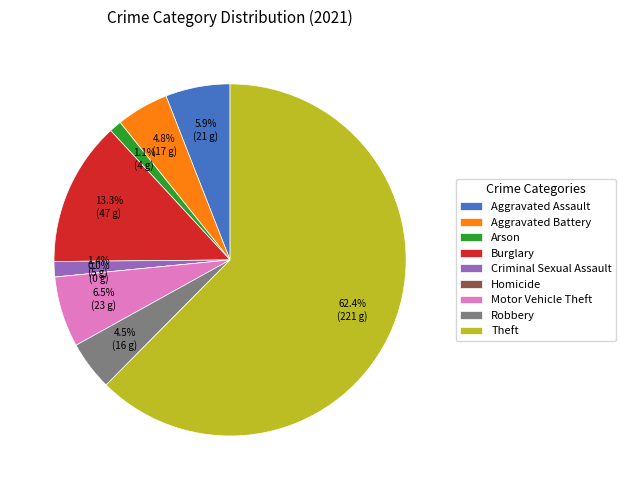

Does Burglary represent more than half of the total?

No